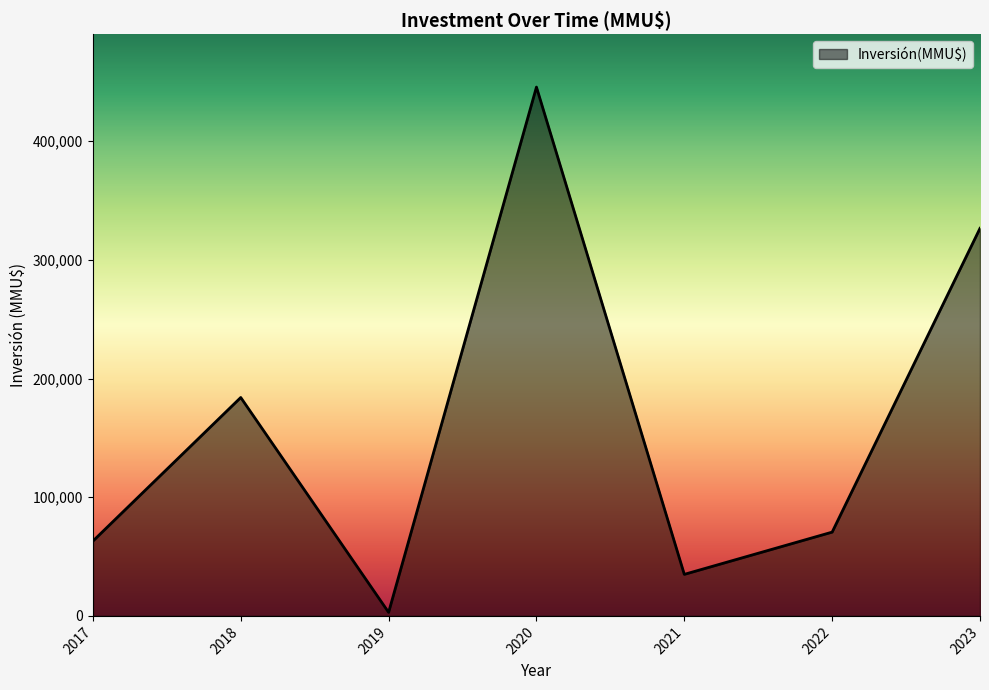

How many categories are shown in the chart?

7